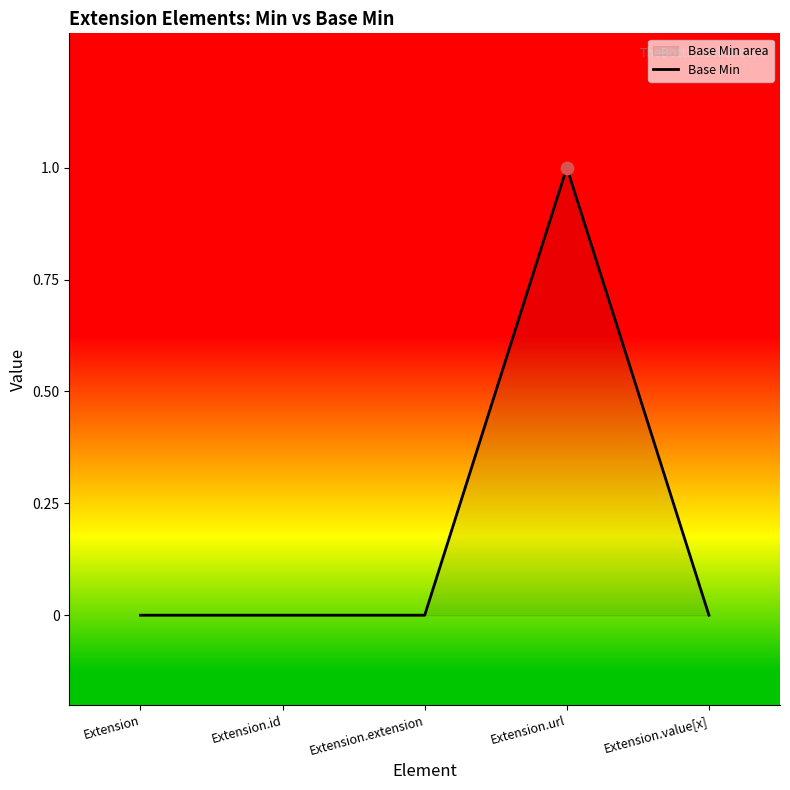

What is the change in value from Extension.id to Extension.url?

+1